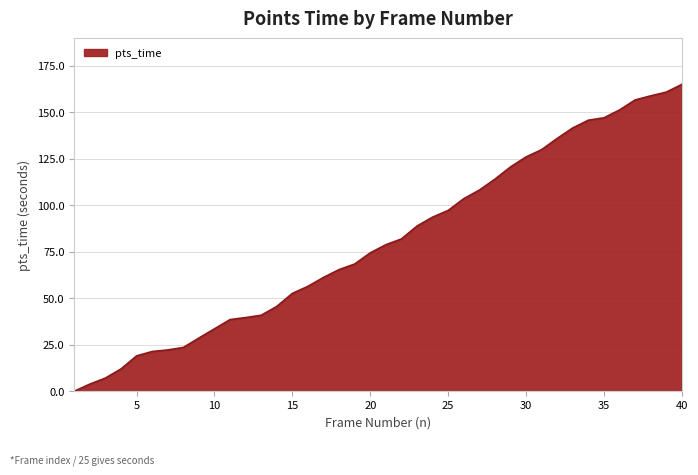

Reading left to right, list all the values displayed in this chart.

0.0	3.8	7.1	12.0	19.0	21.4	22.2	23.5	28.6	33.6	38.5	39.6	40.8	45.6	52.6	56.4	61.2	65.4	68.4	74.4	78.8	81.9	88.8	93.6	97.2	103.5	108.1	114.0	120.6	126.0	129.9	135.9	141.6	145.7	147.0	151.2	156.6	158.8	160.8	165.0